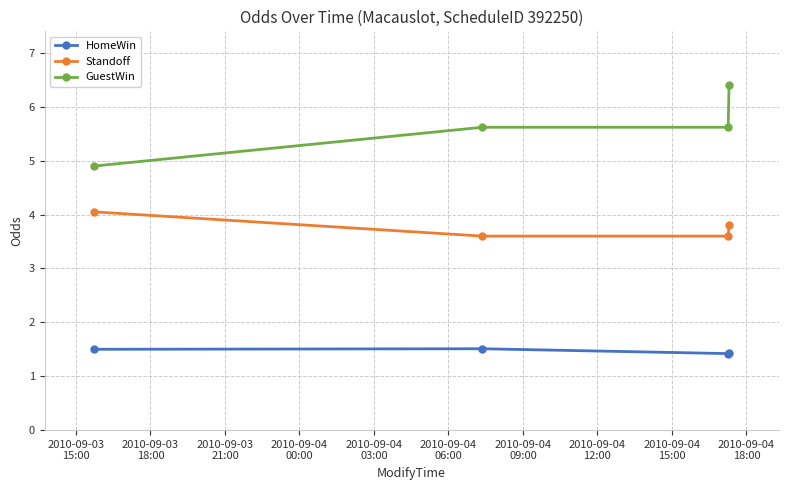

True or false: GuestWin and HomeWin intersect in this chart.

False